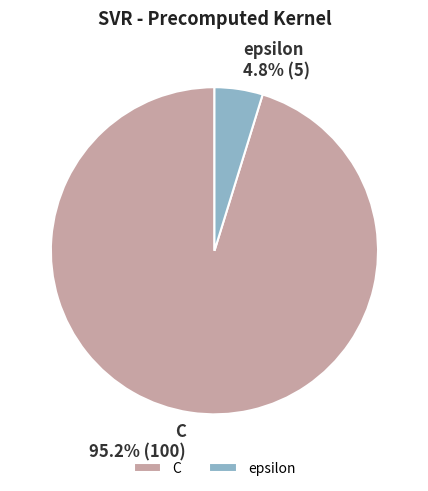

Between C and epsilon, which is larger?

C